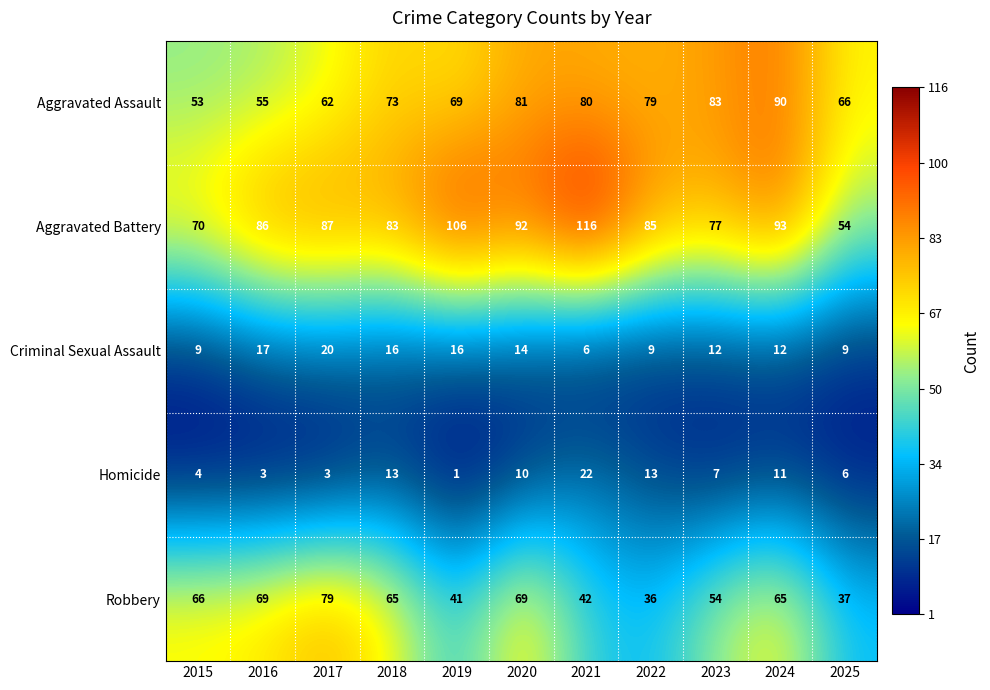

At which category does the chart reach its peak across all series?

2021